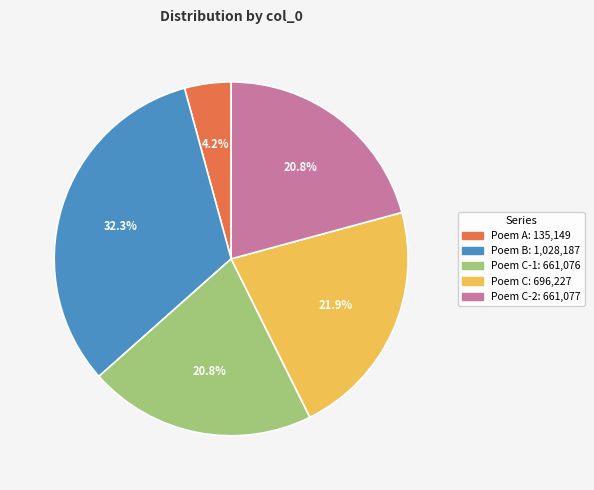

Is there a majority slice in this chart?

No